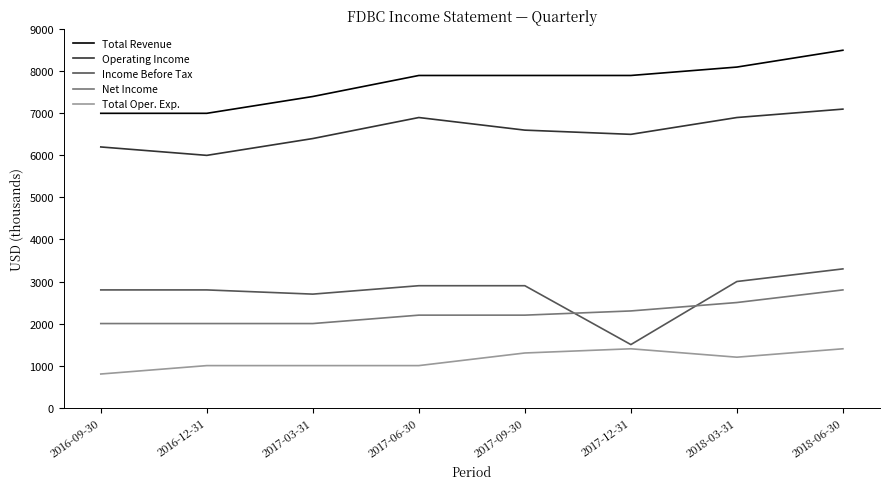

Is it true that Total Revenue equals 8100 at 2018-03-31?

True